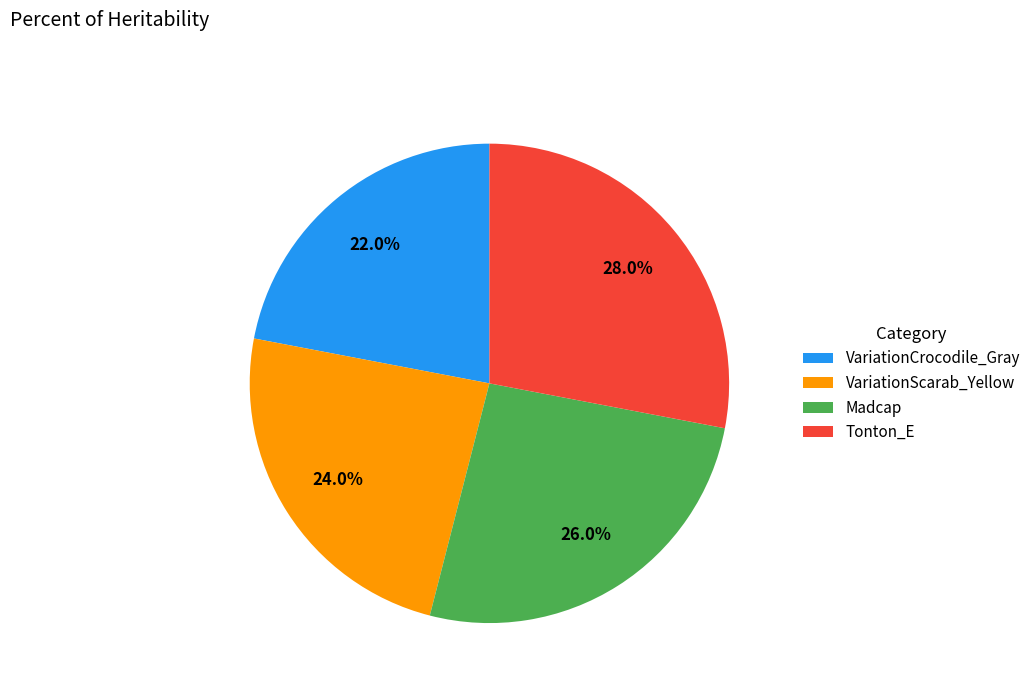

What portion of the pie excludes VariationScarab_Yellow?

76.0%